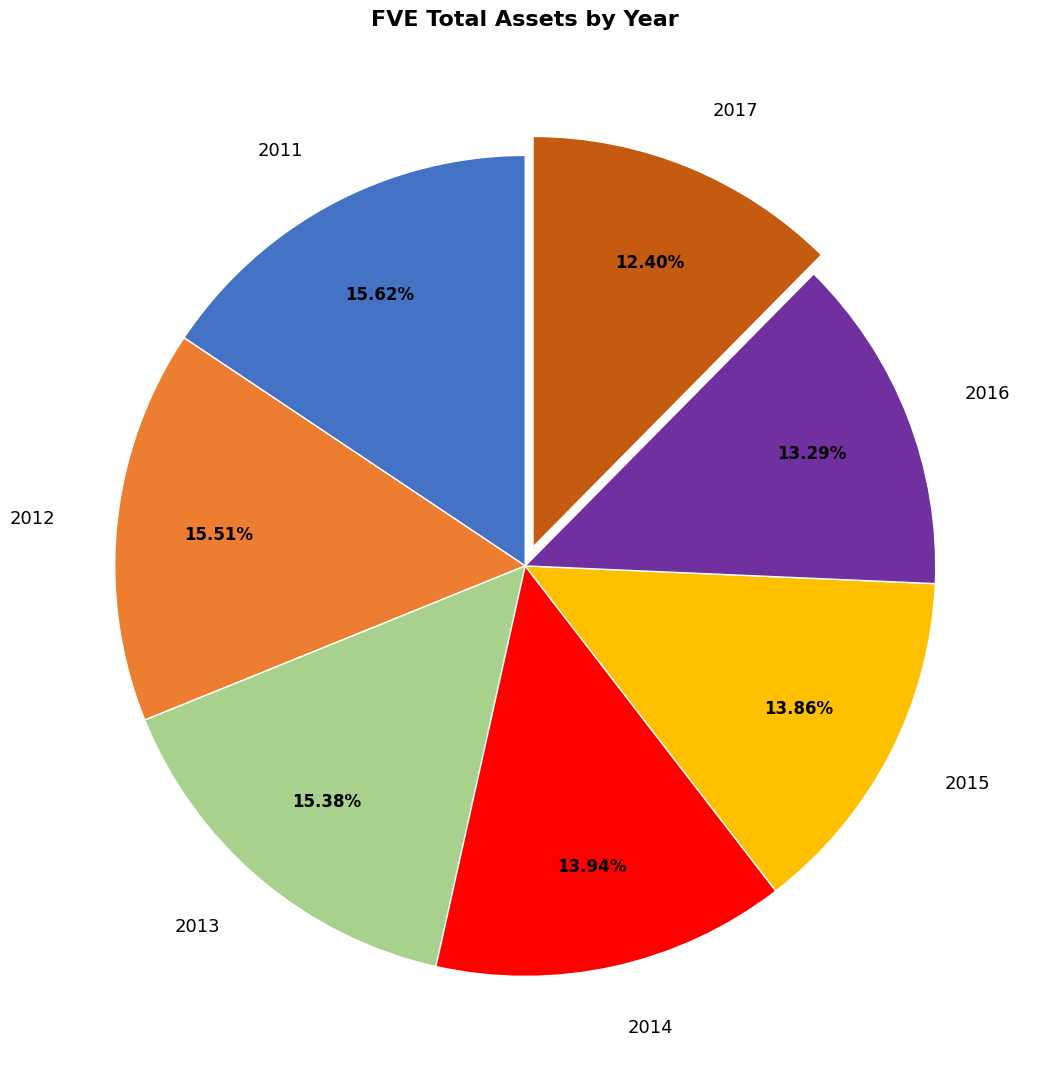

What is the smallest slice in the pie chart?

2017